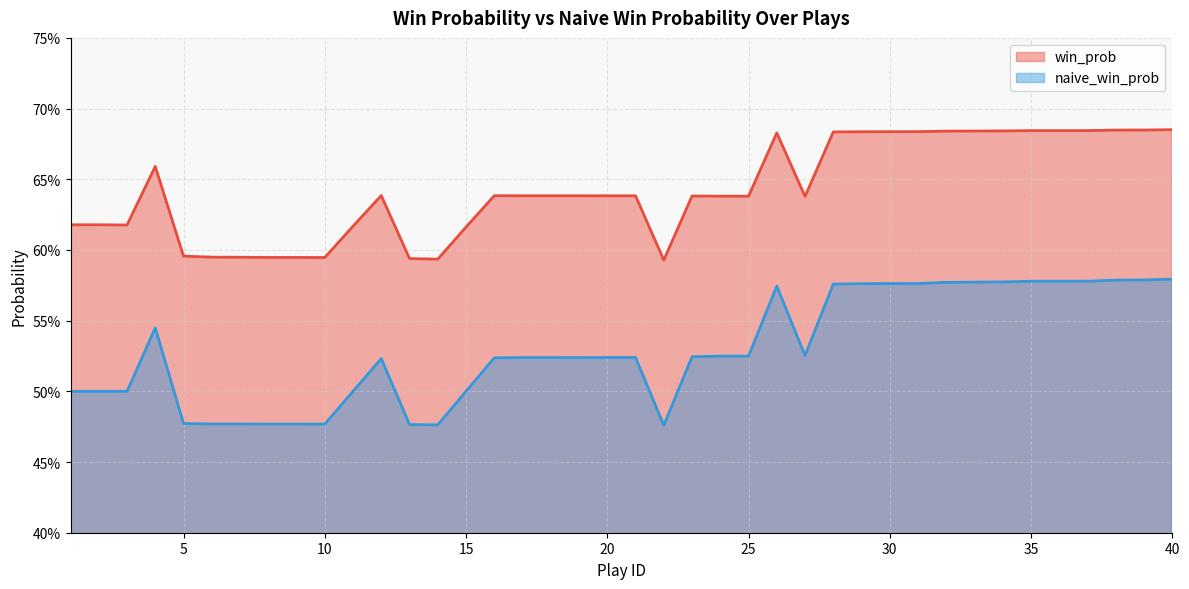

What is the difference between the win_prob values at 22 and 31?

0.1